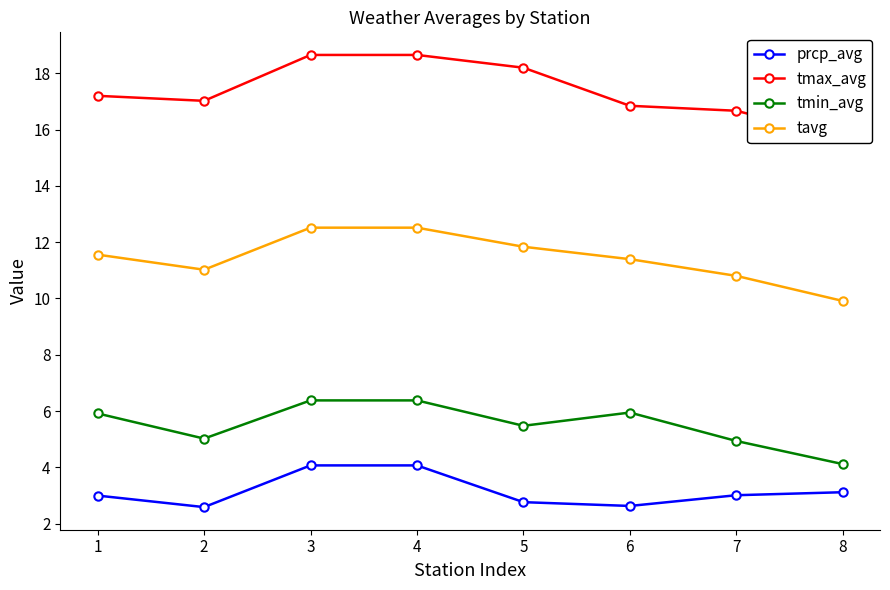

List the labels in order of prcp_avg value, largest first.

3, 4, 8, 7, 1, 5, 6, 2